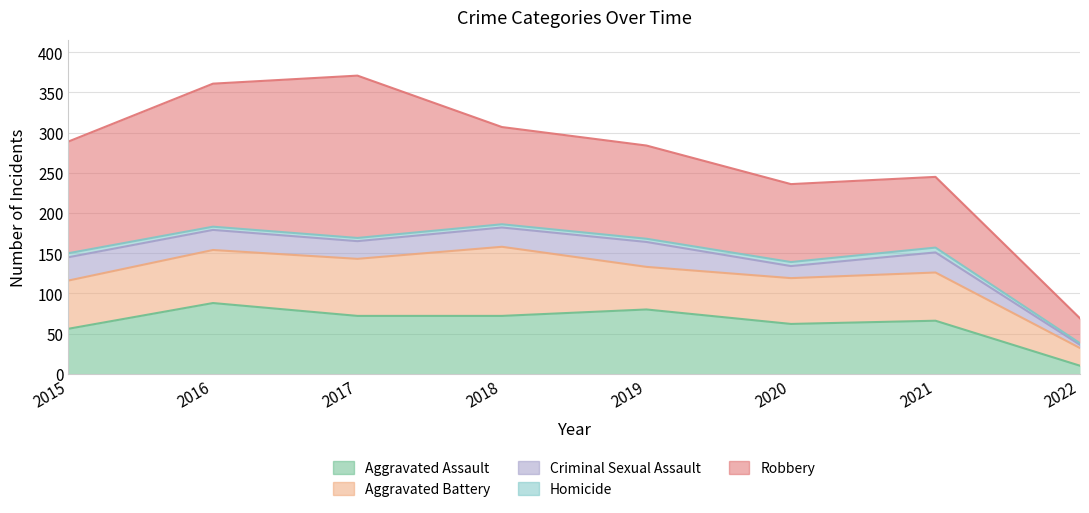

Reading right to left, transcribe all the data shown in this chart.

Aggravated Assault: 10	66	62	80	72	72	88	56
Aggravated Battery: 22	60	57	53	86	71	66	60
Criminal Sexual Assault: 4	25	15	31	24	22	25	29
Homicide: 2	6	5	4	4	4	4	5
Robbery: 31	88	97	116	121	202	178	139